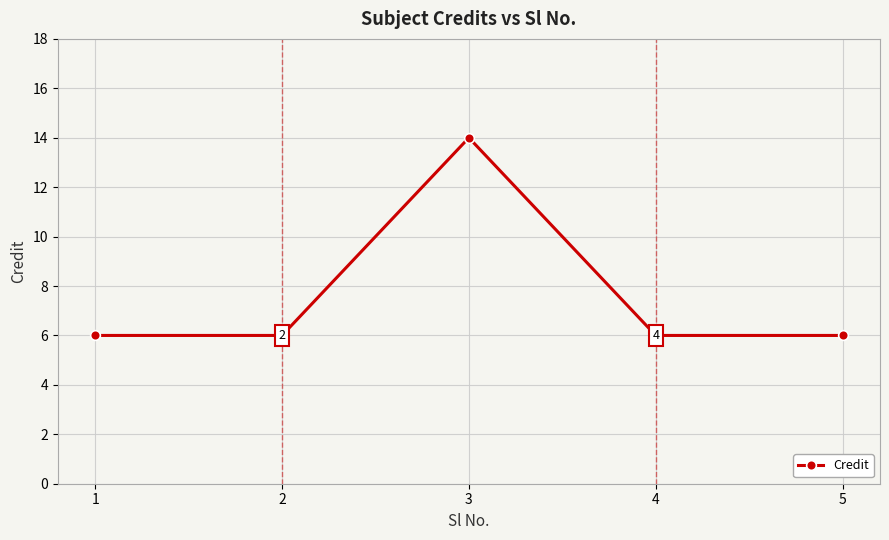

Reading left to right, transcribe all the data shown in this chart.

1=6	2=6	3=14	4=6	5=6